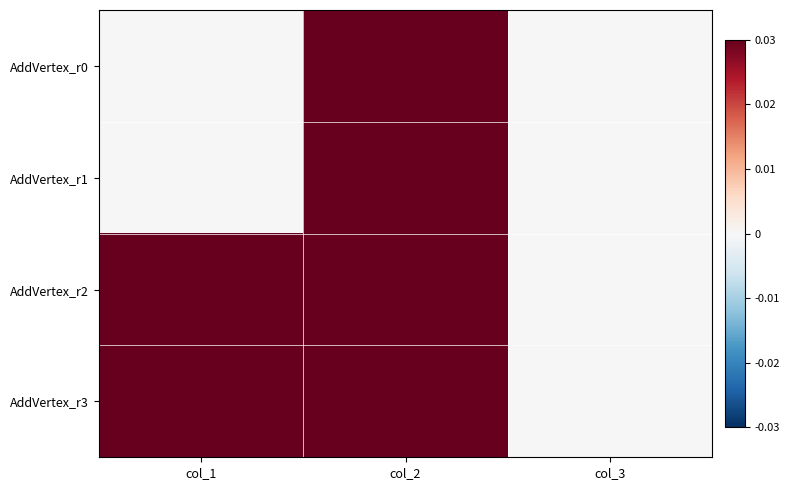

Rank the series at col_1 from lowest to highest value.

AddVertex_r0, AddVertex_r1, AddVertex_r2, AddVertex_r3